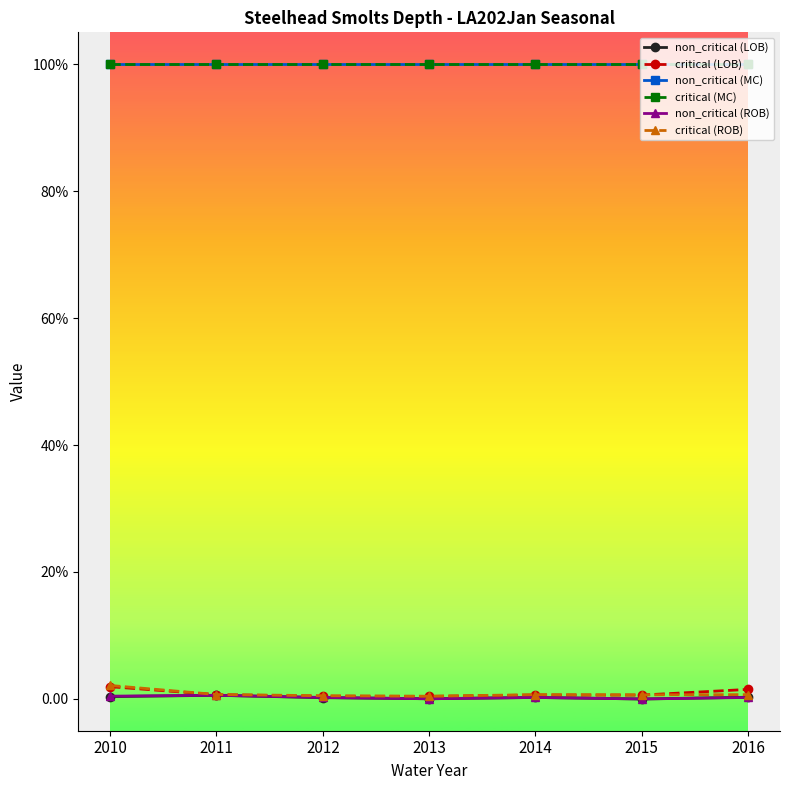

Reading left to right, list all the values displayed in this chart.

non_critical (LOB): 2010=0.4	2011=0.6	2012=0.2	2013=0.0	2014=0.2	2015=0.0	2016=0.3
critical (LOB): 2010=1.9	2011=0.7	2012=0.4	2013=0.4	2014=0.6	2015=0.6	2016=1.5
non_critical (MC): 2010=100.0	2011=100.0	2012=100.0	2013=100.0	2014=100.0	2015=100.0	2016=100.0
critical (MC): 2010=100.0	2011=100.0	2012=100.0	2013=100.0	2014=100.0	2015=100.0	2016=100.0
non_critical (ROB): 2010=0.4	2011=0.6	2012=0.2	2013=0.0	2014=0.2	2015=0.0	2016=0.2
critical (ROB): 2010=2.1	2011=0.7	2012=0.5	2013=0.4	2014=0.7	2015=0.6	2016=0.7